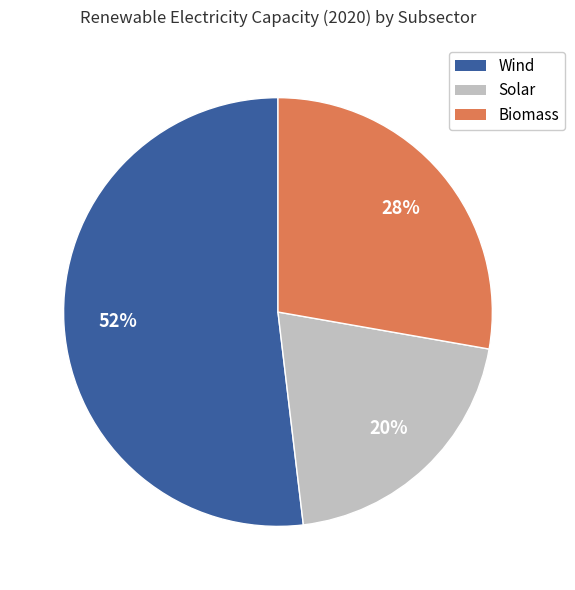

Is there a majority slice in this chart?

Yes